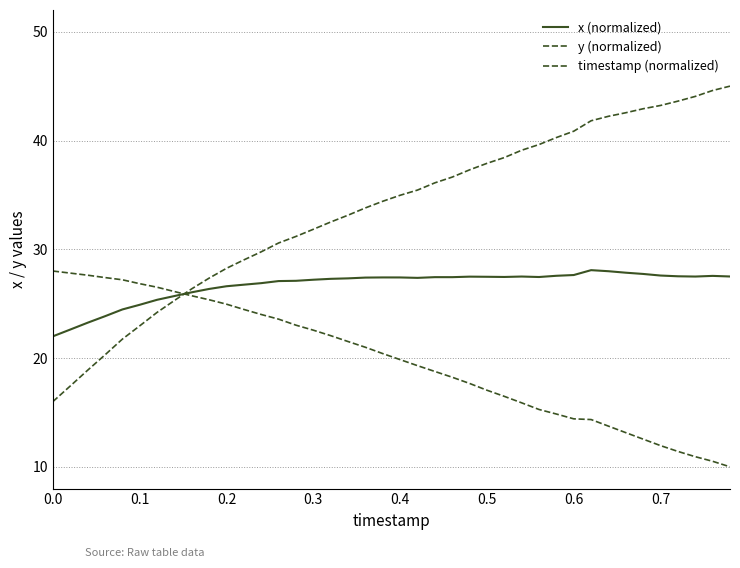

How many lines are shown in the chart?

3